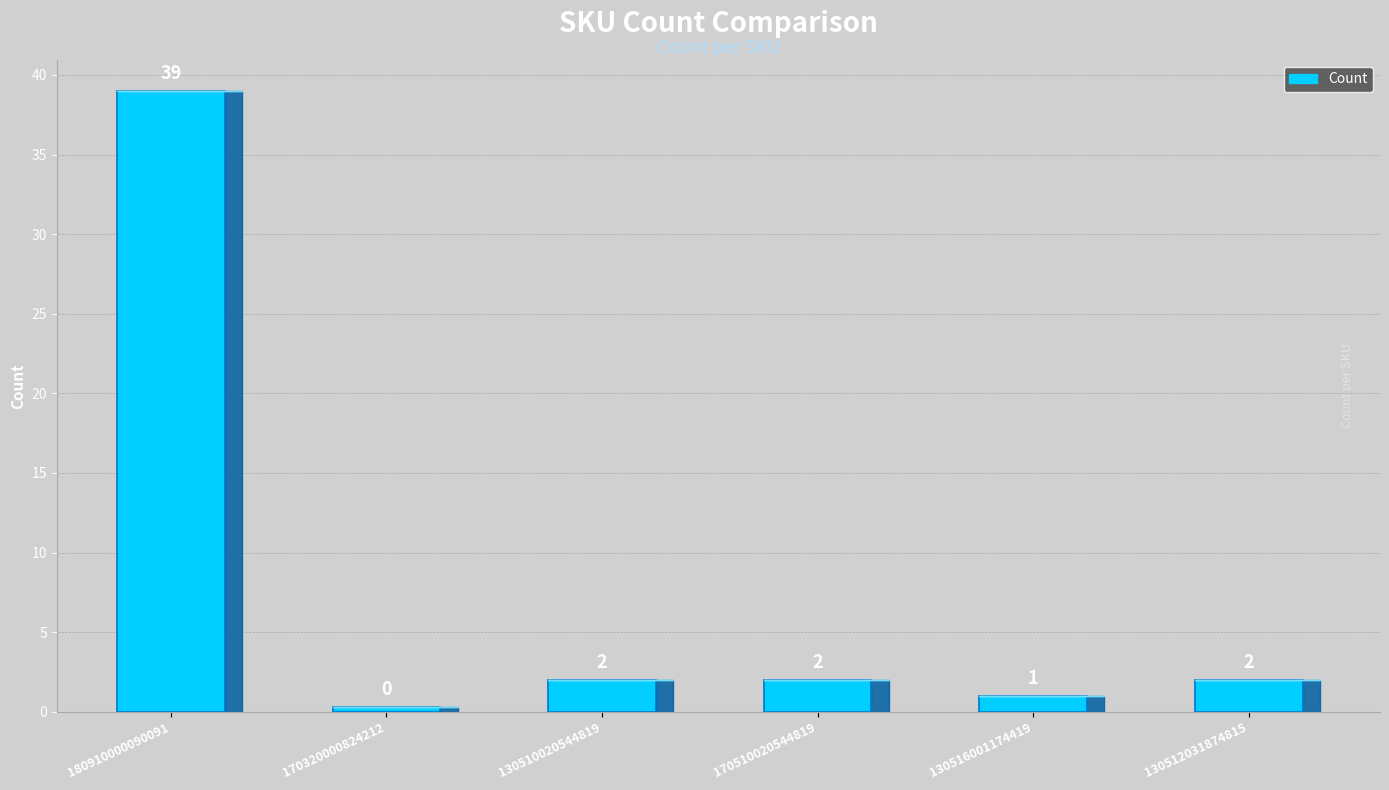

What is the maximum value shown in the chart?

39